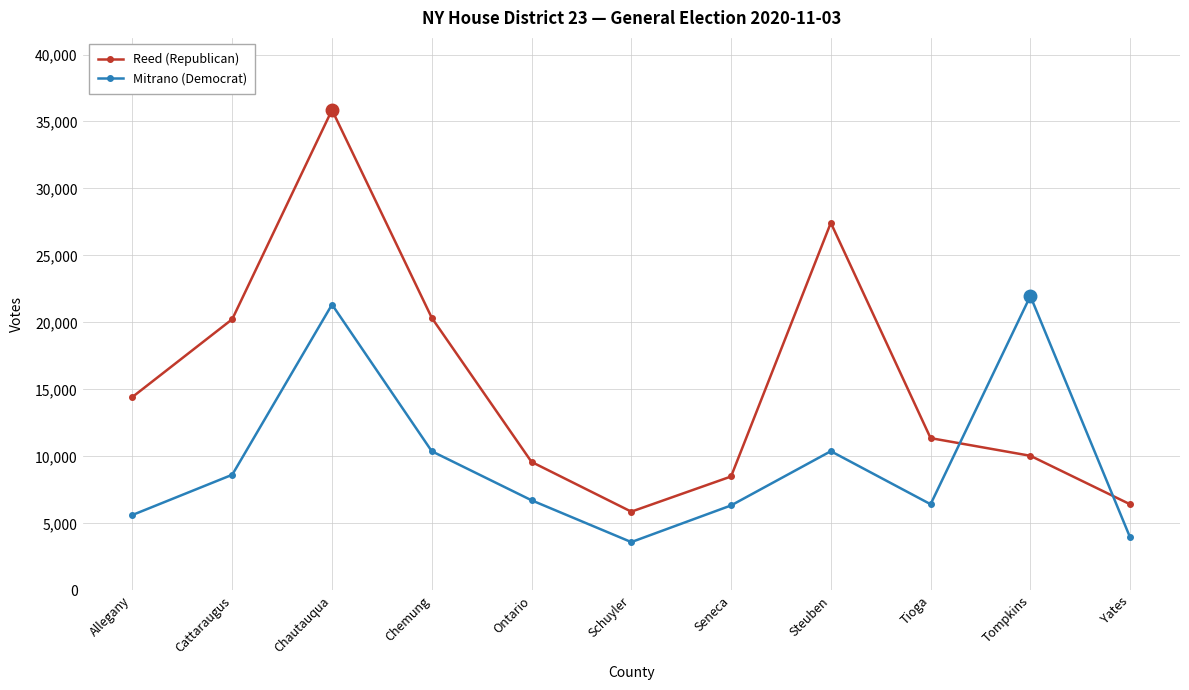

True or false: Mitrano (Democrat) has a value of 6424 at Tioga.

True